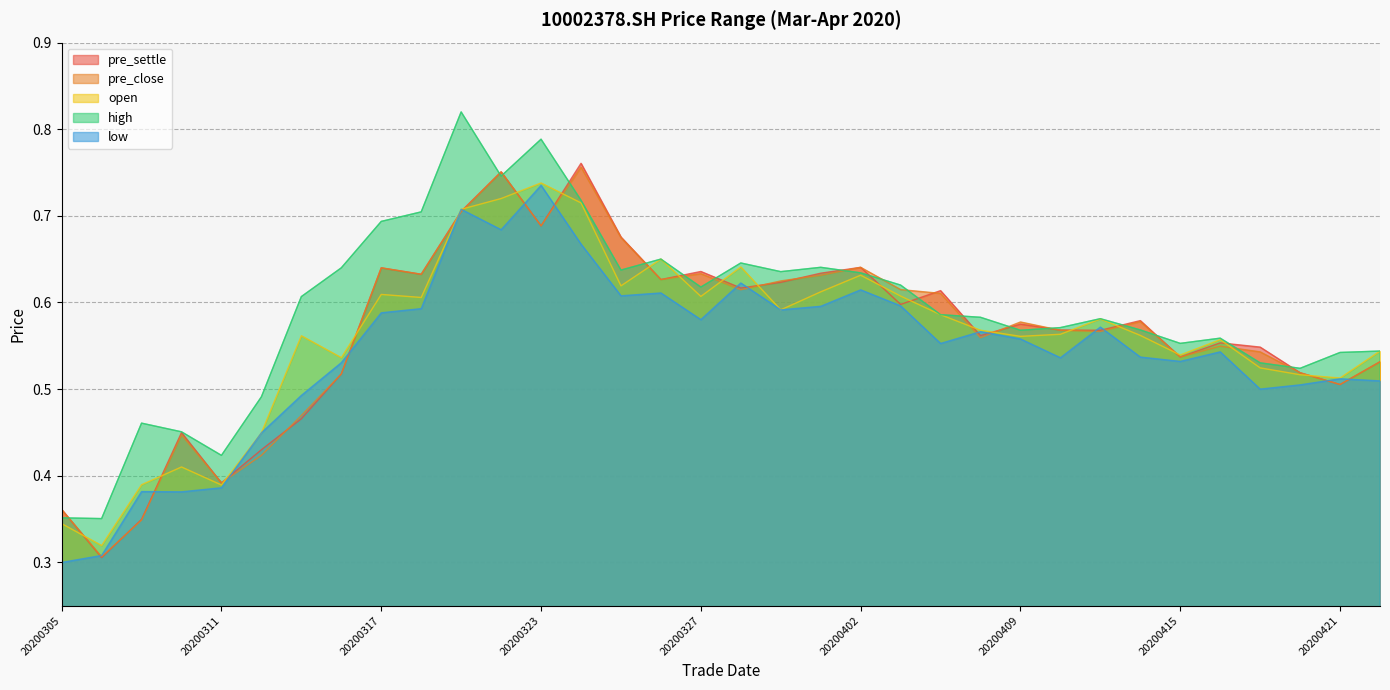

In pre_settle, how many points are higher than both neighbors (excluding endpoints)?

10